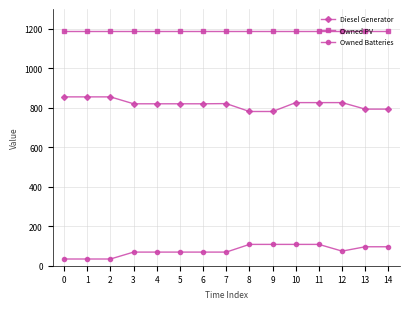

True or false: Owned PV and Diesel Generator cross at least once.

False